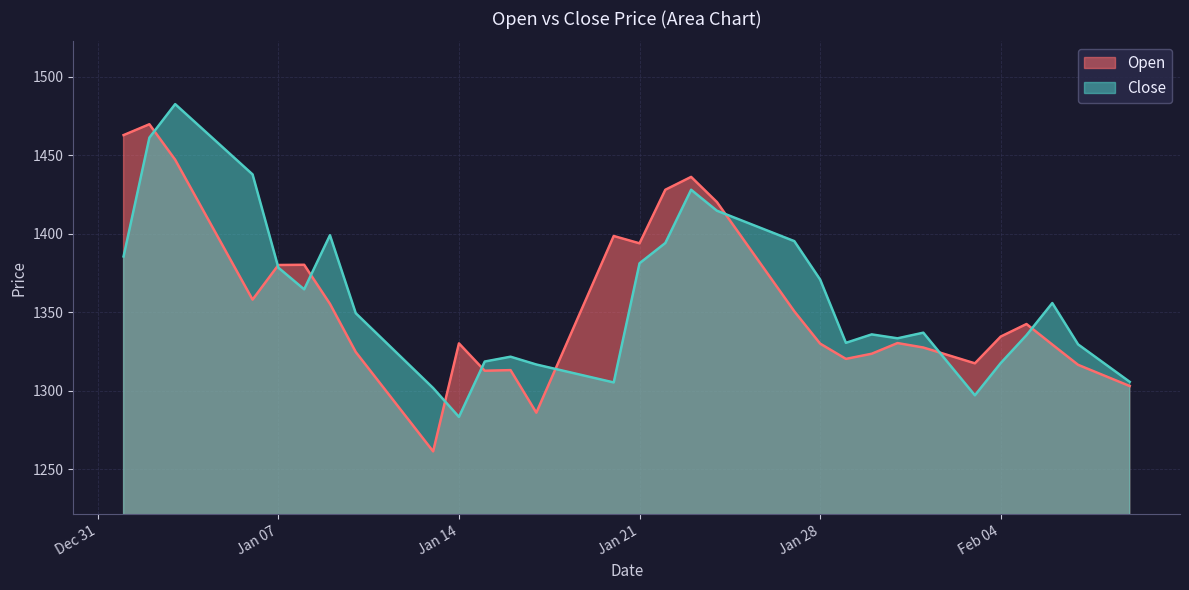

After their last crossing, which series has the higher values: Close or Open?

Close